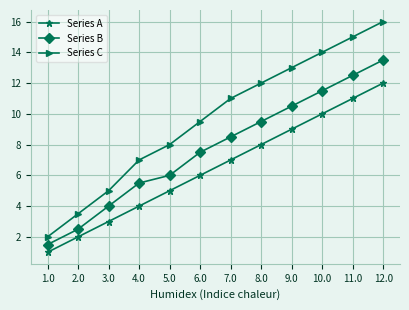

Reading left to right, transcribe all the data shown in this chart.

Series A: 1.0	2.0	3.0	4.0	5.0	6.0	7.0	8.0	9.0	10.0	11.0	12.0
Series B: 1.5	2.5	4.0	5.5	6.0	7.5	8.5	9.5	10.5	11.5	12.5	13.5
Series C: 2.0	3.5	5.0	7.0	8.0	9.5	11.0	12.0	13.0	14.0	15.0	16.0